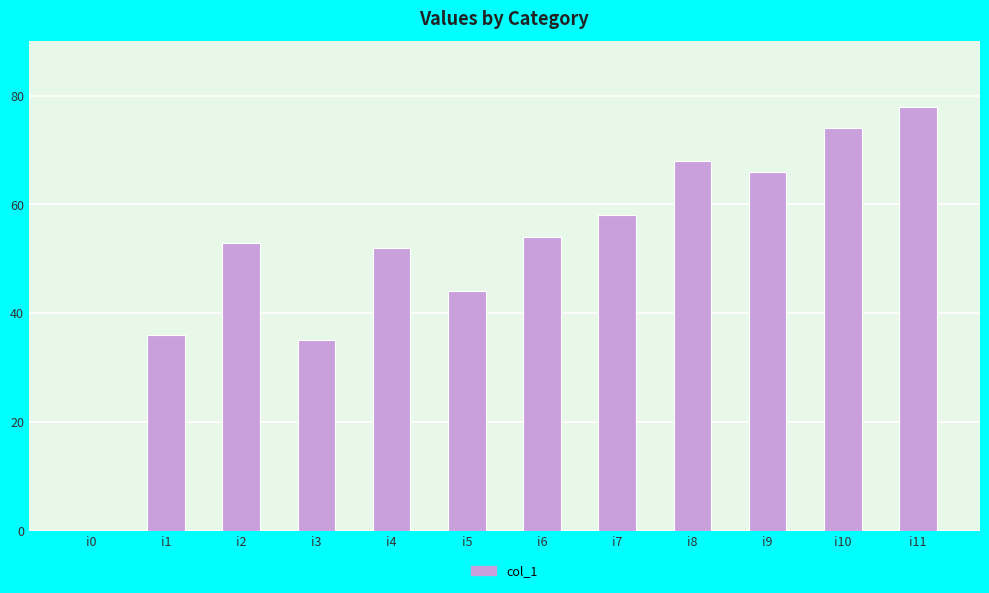

What is the maximum value shown in the chart?

78